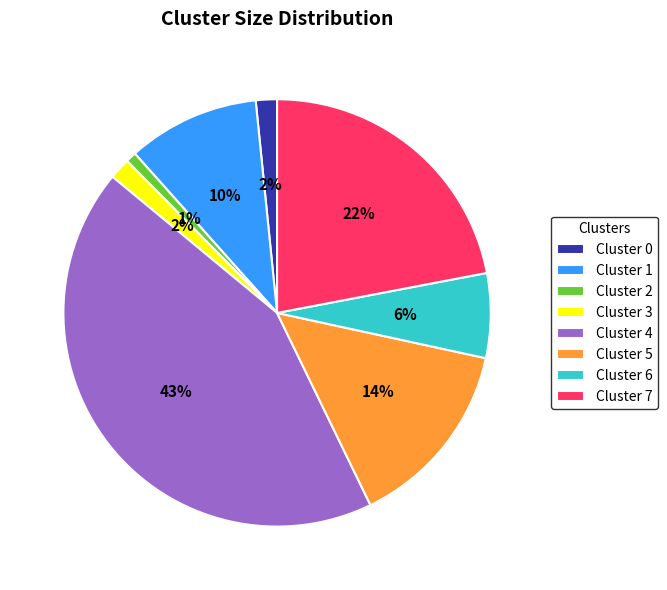

Count the number of slices in the pie.

8